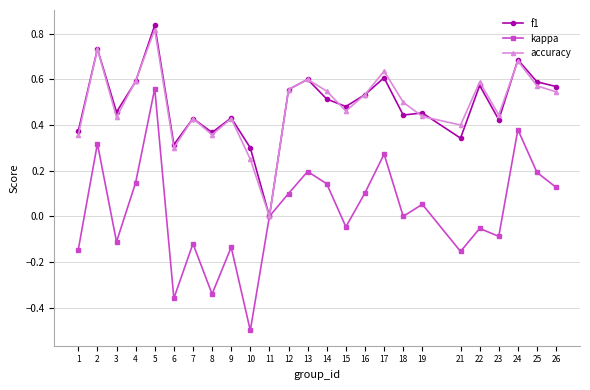

At which category does the chart reach its minimum across all series?

10